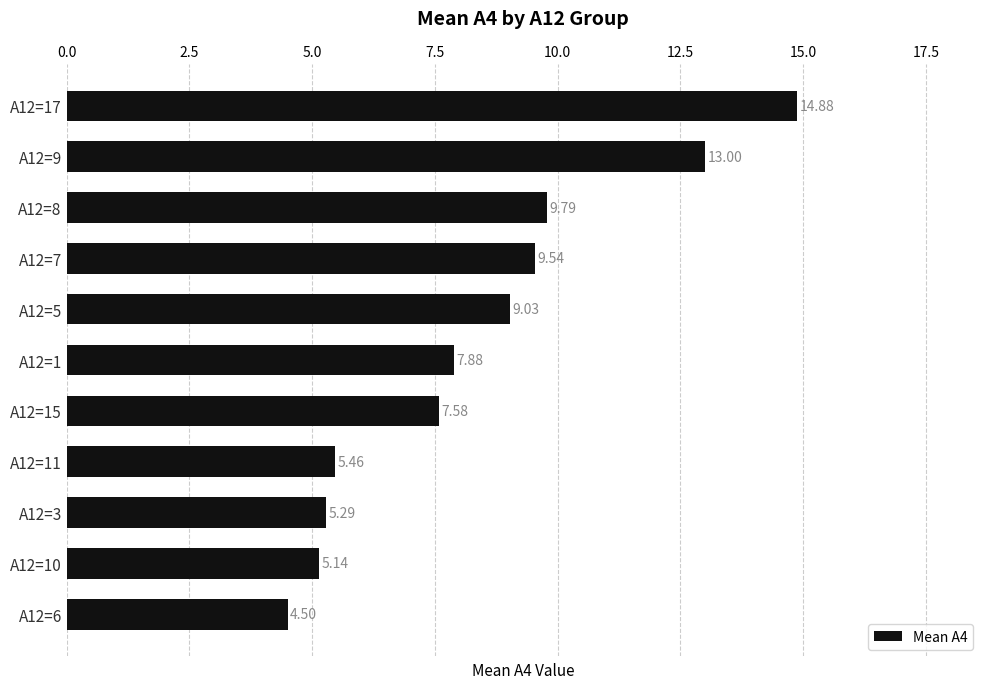

How many data points are less than 7?

4